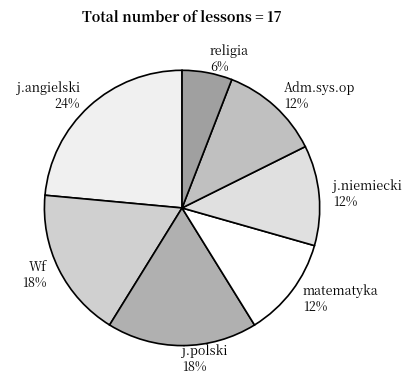

What is the largest slice in the pie chart?

j.angielski